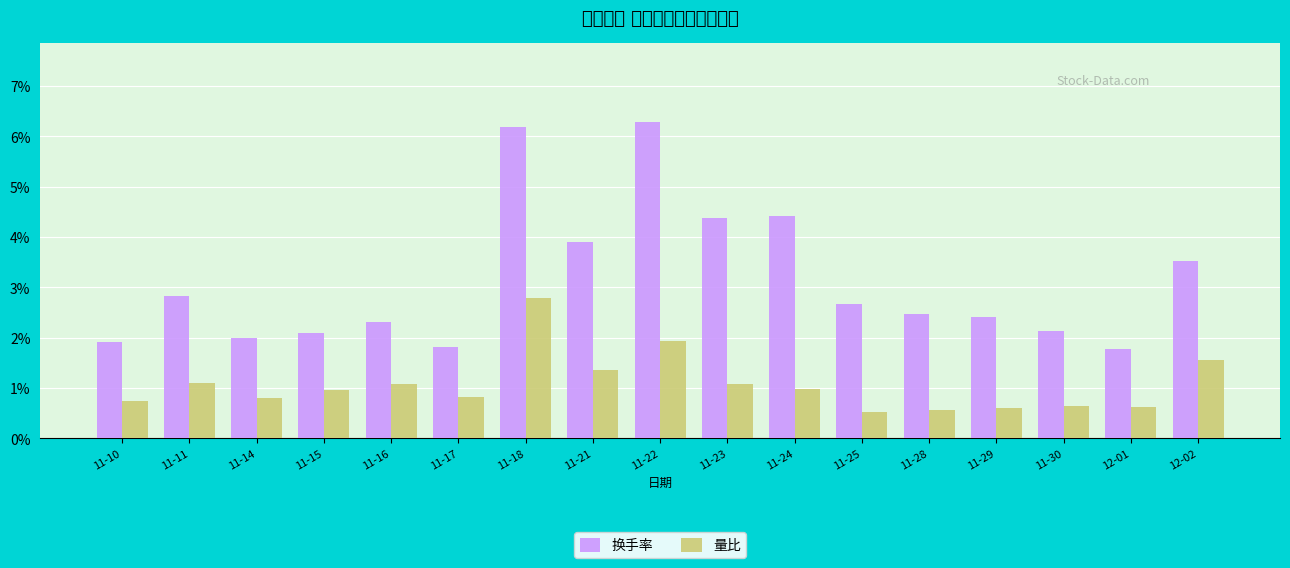

Read the 量比 value at 11-15.

1.0